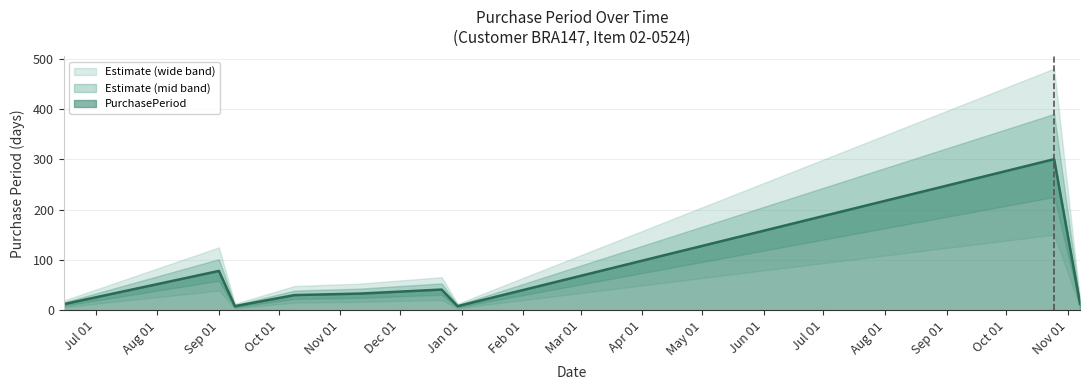

What is the label of the 8th point from the right?

Sep 01